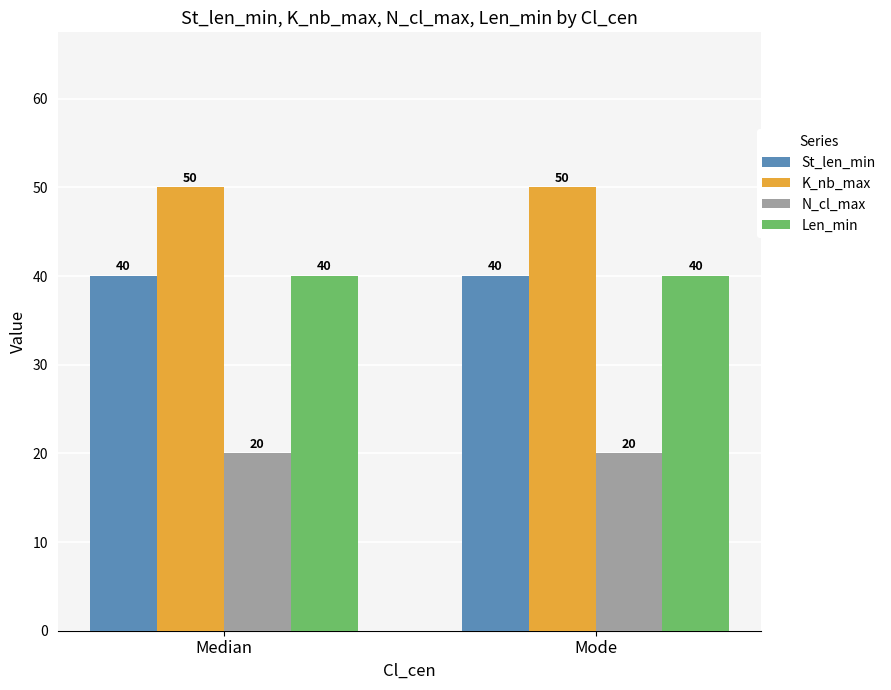

Is the value of K_nb_max at Mode greater than the value of N_cl_max at Median?

Yes